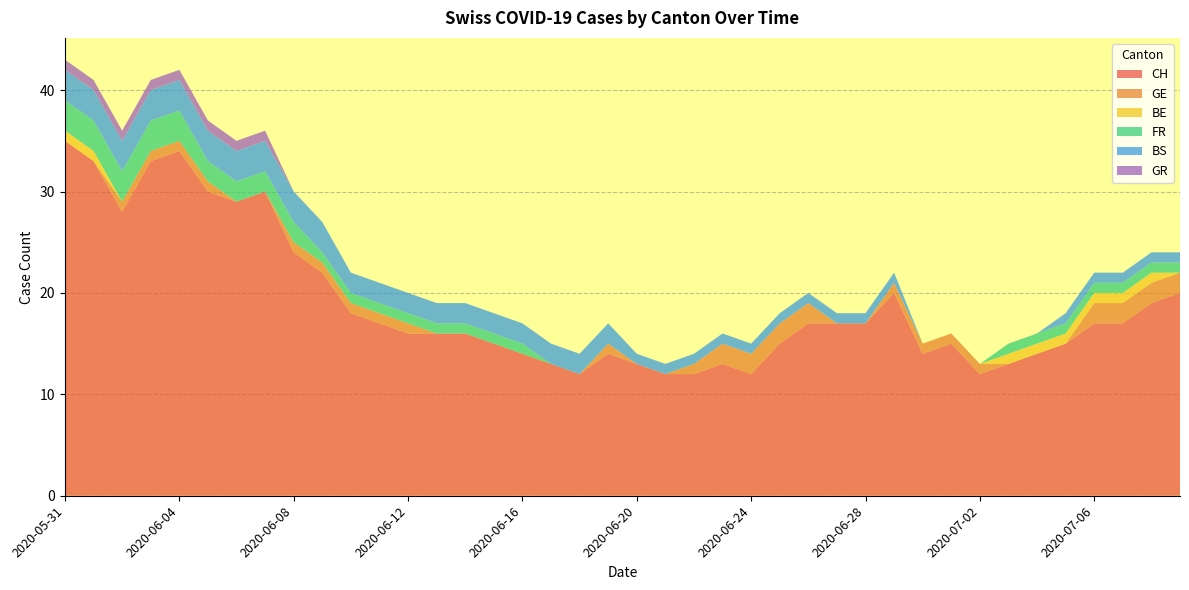

Reading left to right, what are all the values shown in this chart?

CH: 35	33	28	33	34	30	29	30	24	22	18	17	16	16	16	15	14	13	12	14	13	12	12	13	12	15	17	17	17	20	14	15	12	13	14	15	17	17	19	20
GE: 0	0	1	1	1	1	0	0	1	1	1	1	1	0	0	0	0	0	0	1	0	0	1	2	2	2	2	0	0	1	1	1	1	0	0	0	2	2	2	2
BE: 1	1	0	0	0	0	0	0	0	0	0	0	0	0	0	0	0	0	0	0	0	0	0	0	0	0	0	0	0	0	0	0	0	1	1	1	1	1	1	0
FR: 3	3	3	3	3	2	2	2	2	1	1	1	1	1	1	1	1	0	0	0	0	0	0	0	0	0	0	0	0	0	0	0	0	1	1	1	1	1	1	1
BS: 3	3	3	3	3	3	3	3	3	3	2	2	2	2	2	2	2	2	2	2	1	1	1	1	1	1	1	1	1	1	0	0	0	0	0	1	1	1	1	1
GR: 1	1	1	1	1	1	1	1	0	0	0	0	0	0	0	0	0	0	0	0	0	0	0	0	0	0	0	0	0	0	0	0	0	0	0	0	0	0	0	0